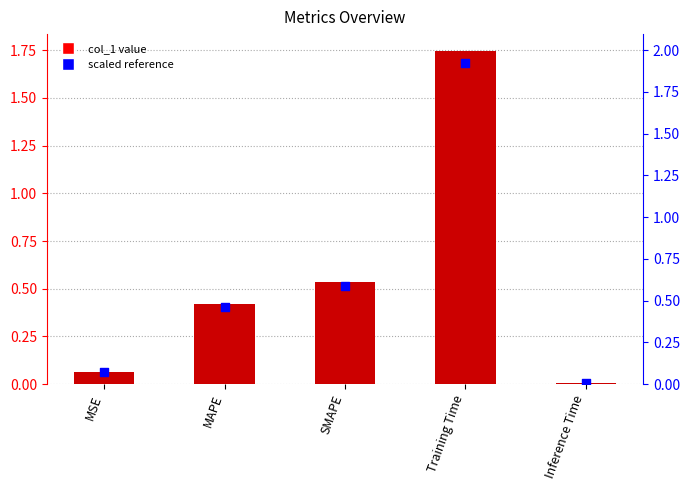

At how many categories does at least one series exceed 0?

5